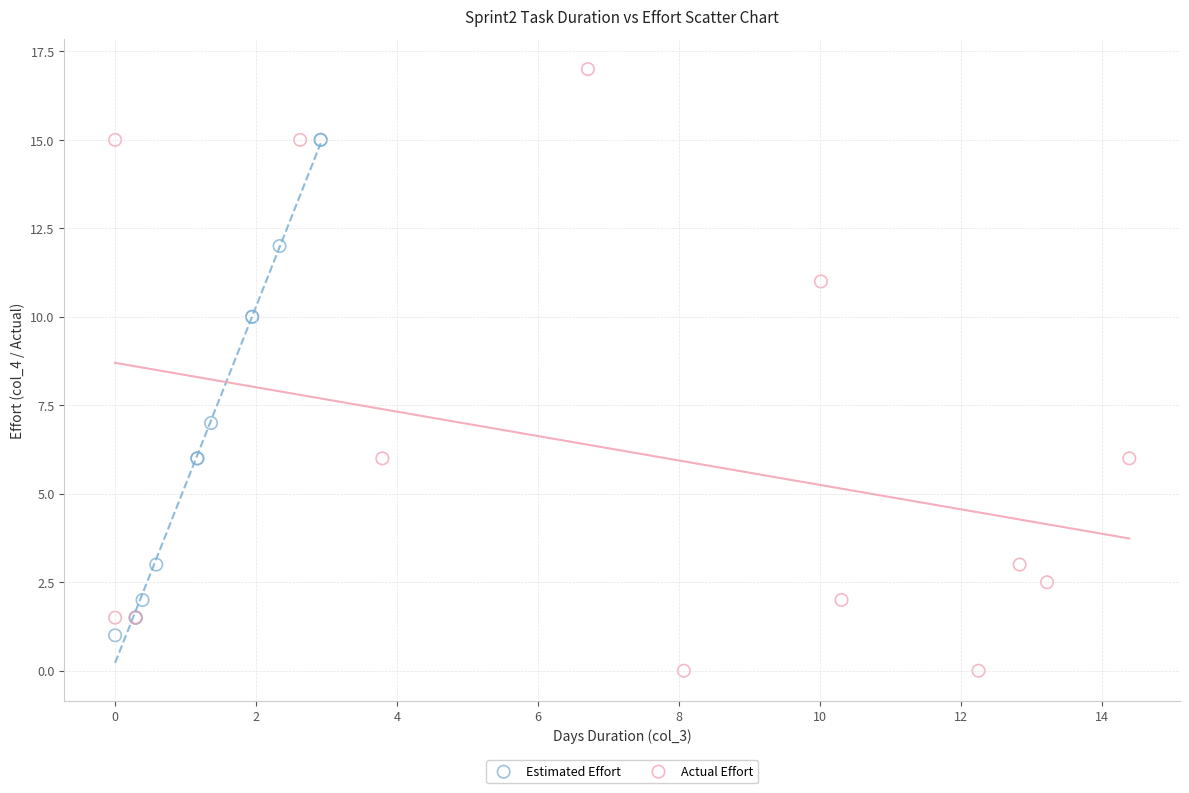

Which series reaches the maximum Y coordinate?

Actual Effort